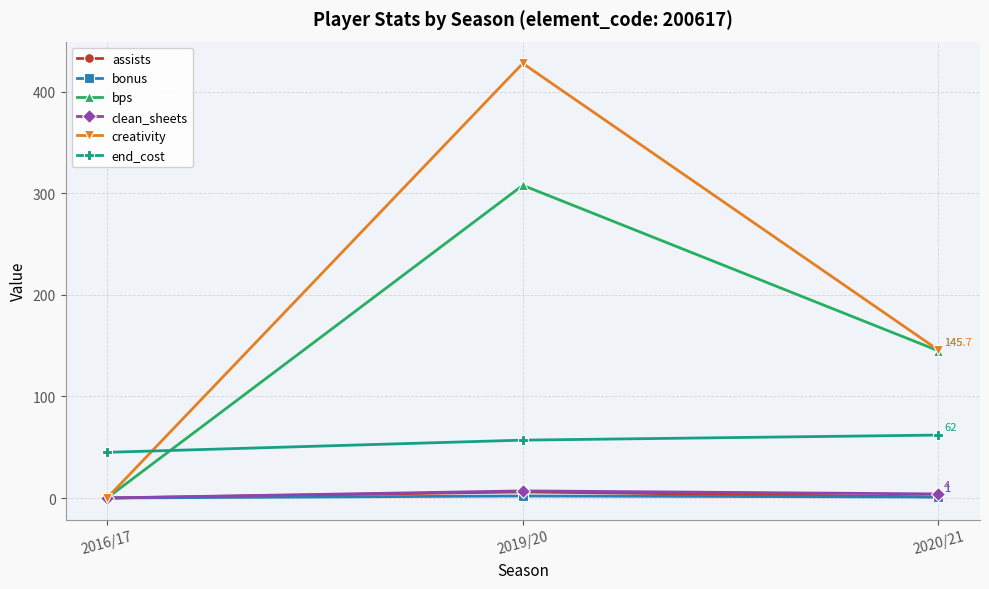

Which series has the largest total across all categories?

creativity